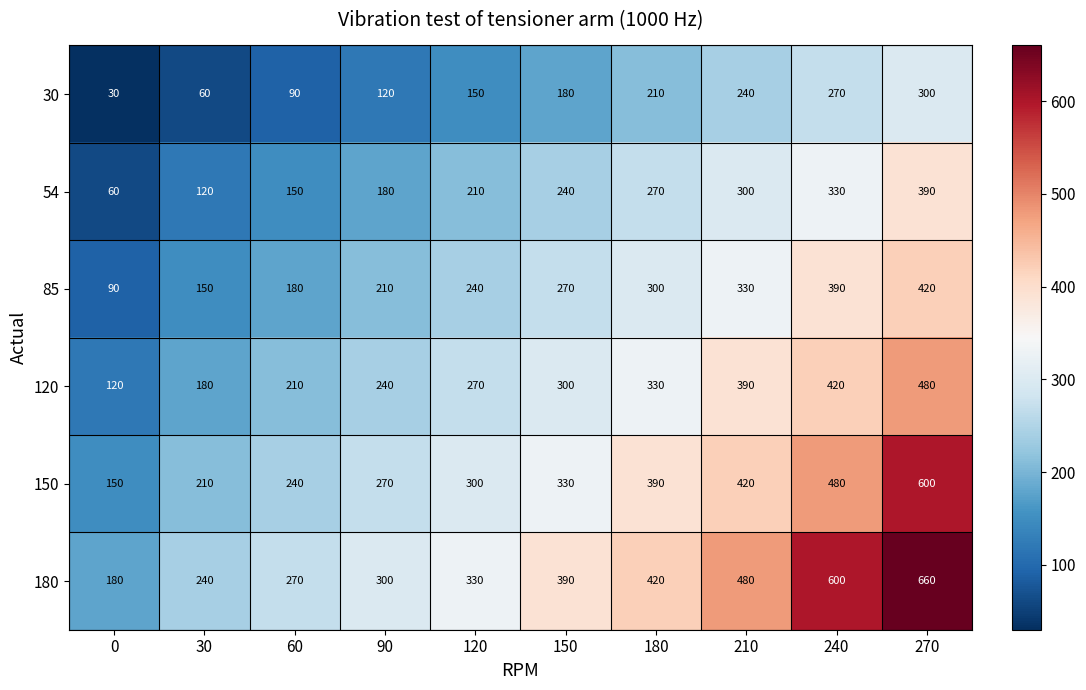

Between 150 and 240, which series saw the biggest shift?

180